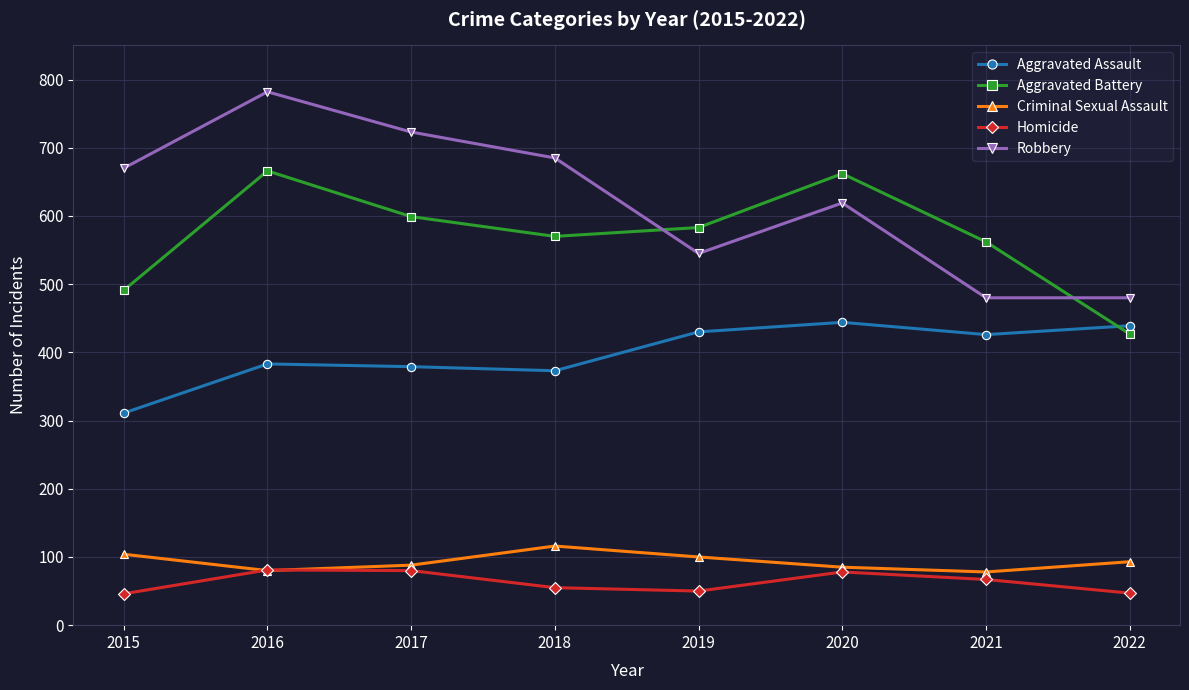

List the series in order of their peak value, lowest first.

Homicide, Criminal Sexual Assault, Aggravated Assault, Aggravated Battery, Robbery